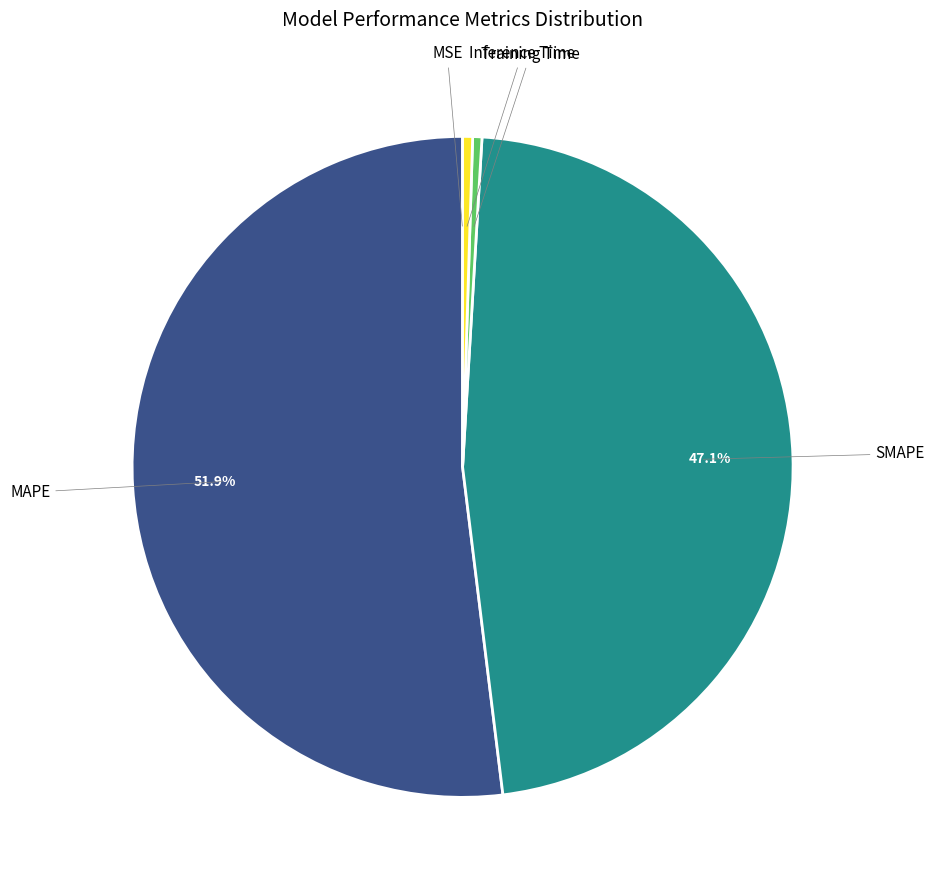

Is there any slice that represents more than half of the pie?

Yes